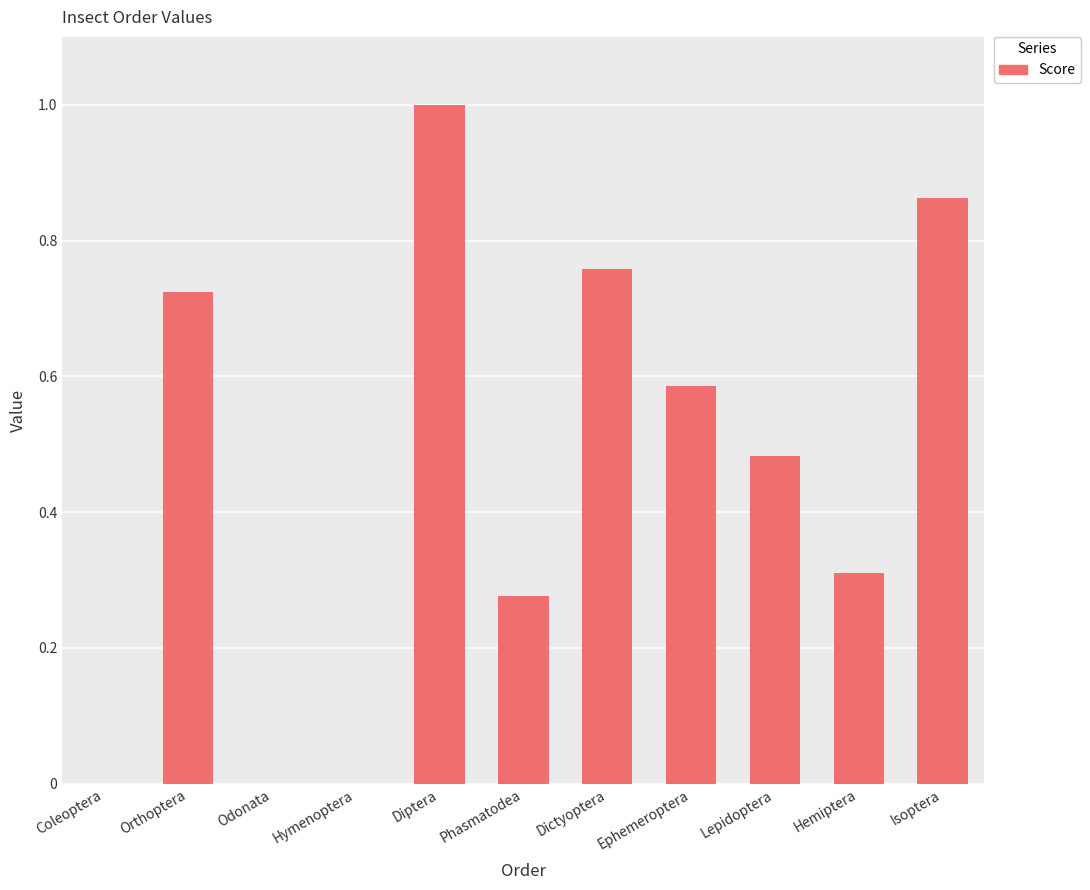

What is the change in value from Coleoptera to Hemiptera?

+0.3